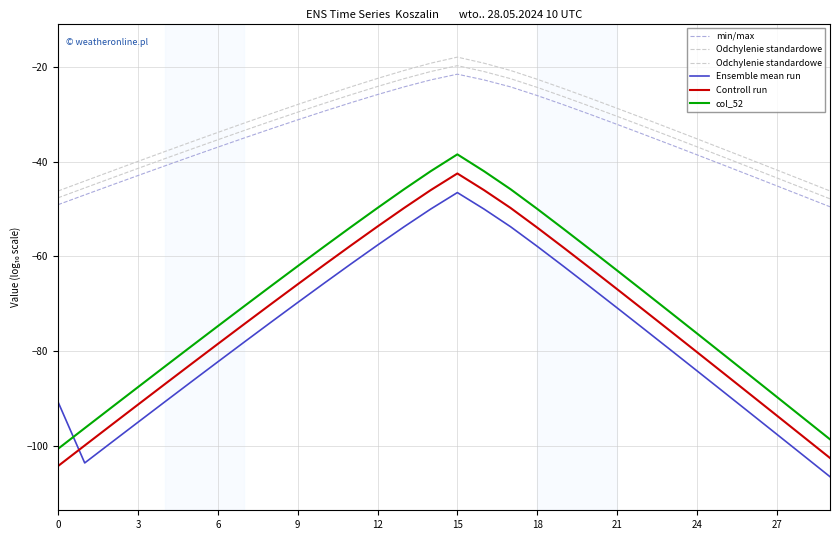

True or false: Ensemble mean run and min/max cross at least once.

False